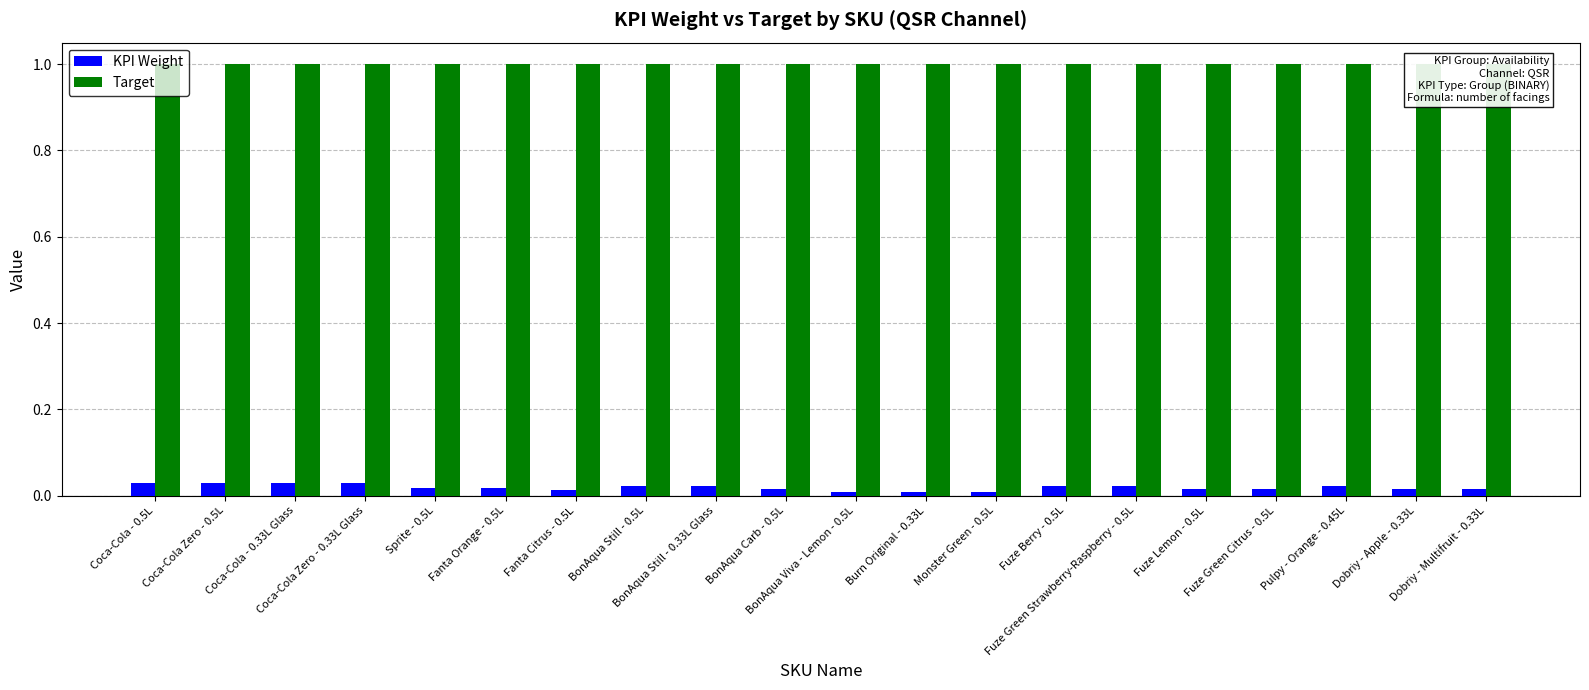

Reading left to right, extract all data points from this chart.

KPI Weight: Coca-Cola - 0.5L=0.0	Coca-Cola Zero - 0.5L=0.0	Coca-Cola - 0.33L Glass=0.0	Coca-Cola Zero - 0.33L Glass=0.0	Sprite - 0.5L=0.0	Fanta Orange - 0.5L=0.0	Fanta Citrus - 0.5L=0.0	BonAqua Still - 0.5L=0.0	BonAqua Still - 0.33L Glass=0.0	BonAqua Carb - 0.5L=0.0	BonAqua Viva - Lemon - 0.5L=0.0	Burn Original - 0.33L=0.0	Monster Green - 0.5L=0.0	Fuze Berry - 0.5L=0.0	Fuze Green Strawberry-Raspberry - 0.5L=0.0	Fuze Lemon - 0.5L=0.0	Fuze Green Citrus - 0.5L=0.0	Pulpy - Orange - 0.45L=0.0	Dobriy - Apple - 0.33L=0.0	Dobriy - Multifruit - 0.33L=0.0
Target: Coca-Cola - 0.5L=1.0	Coca-Cola Zero - 0.5L=1.0	Coca-Cola - 0.33L Glass=1.0	Coca-Cola Zero - 0.33L Glass=1.0	Sprite - 0.5L=1.0	Fanta Orange - 0.5L=1.0	Fanta Citrus - 0.5L=1.0	BonAqua Still - 0.5L=1.0	BonAqua Still - 0.33L Glass=1.0	BonAqua Carb - 0.5L=1.0	BonAqua Viva - Lemon - 0.5L=1.0	Burn Original - 0.33L=1.0	Monster Green - 0.5L=1.0	Fuze Berry - 0.5L=1.0	Fuze Green Strawberry-Raspberry - 0.5L=1.0	Fuze Lemon - 0.5L=1.0	Fuze Green Citrus - 0.5L=1.0	Pulpy - Orange - 0.45L=1.0	Dobriy - Apple - 0.33L=1.0	Dobriy - Multifruit - 0.33L=1.0